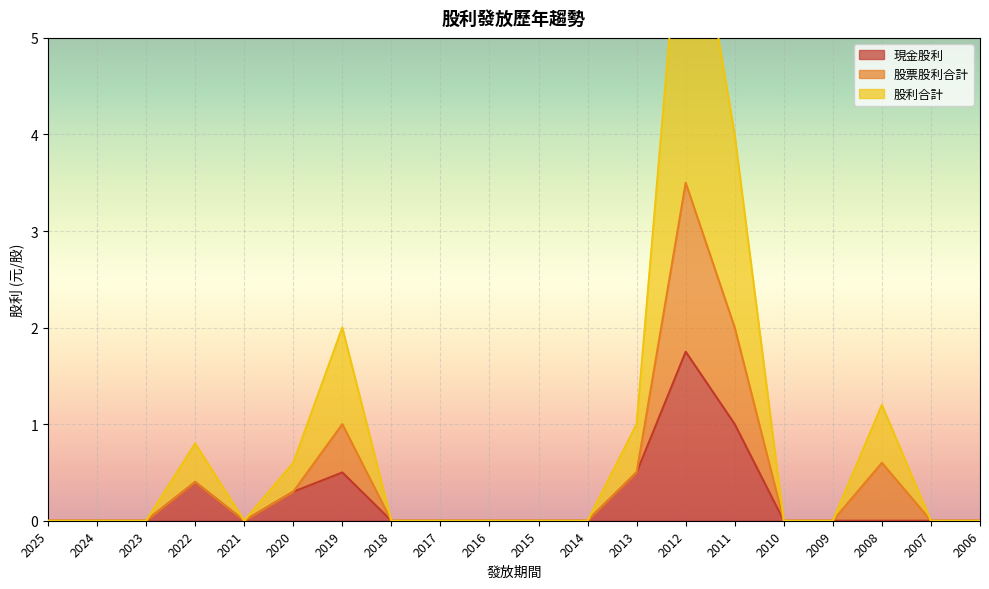

The 股利合計 series shows 6.1 at 2012. True or false?

False